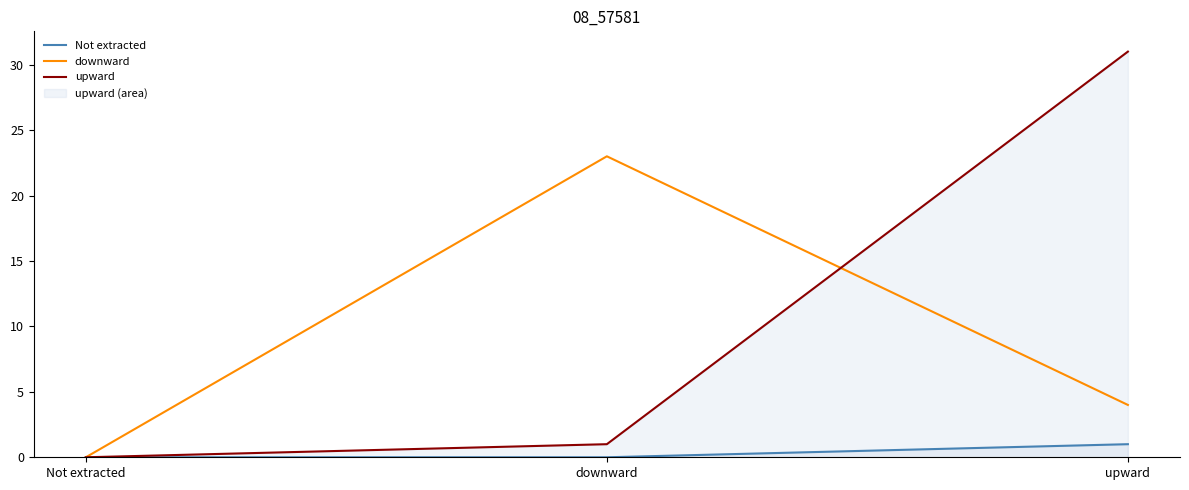

How many data points in upward are above 1?

1